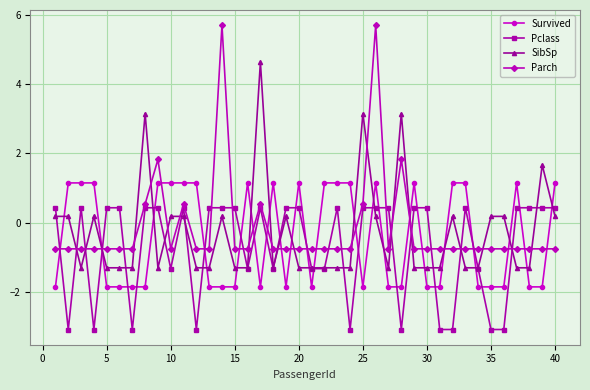

What is the lowest value of the Parch series?

-0.8